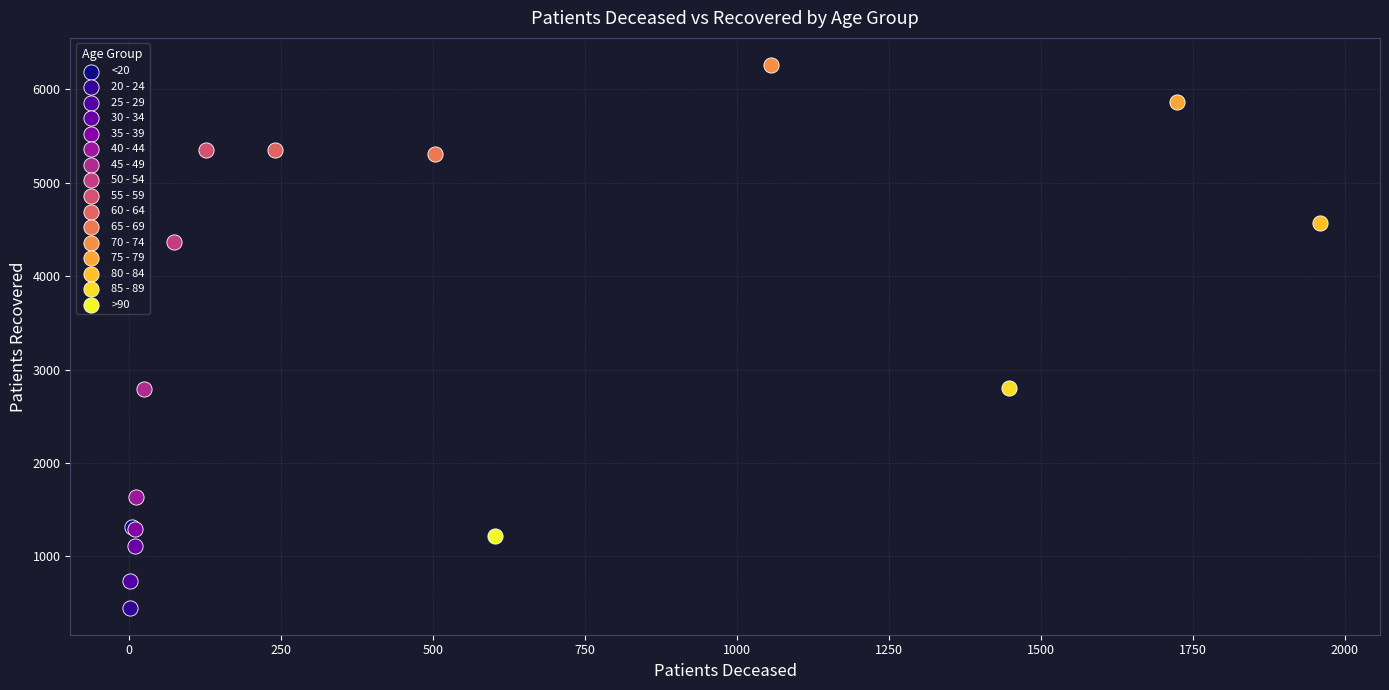

Which series reaches the maximum Y coordinate?

70 - 74